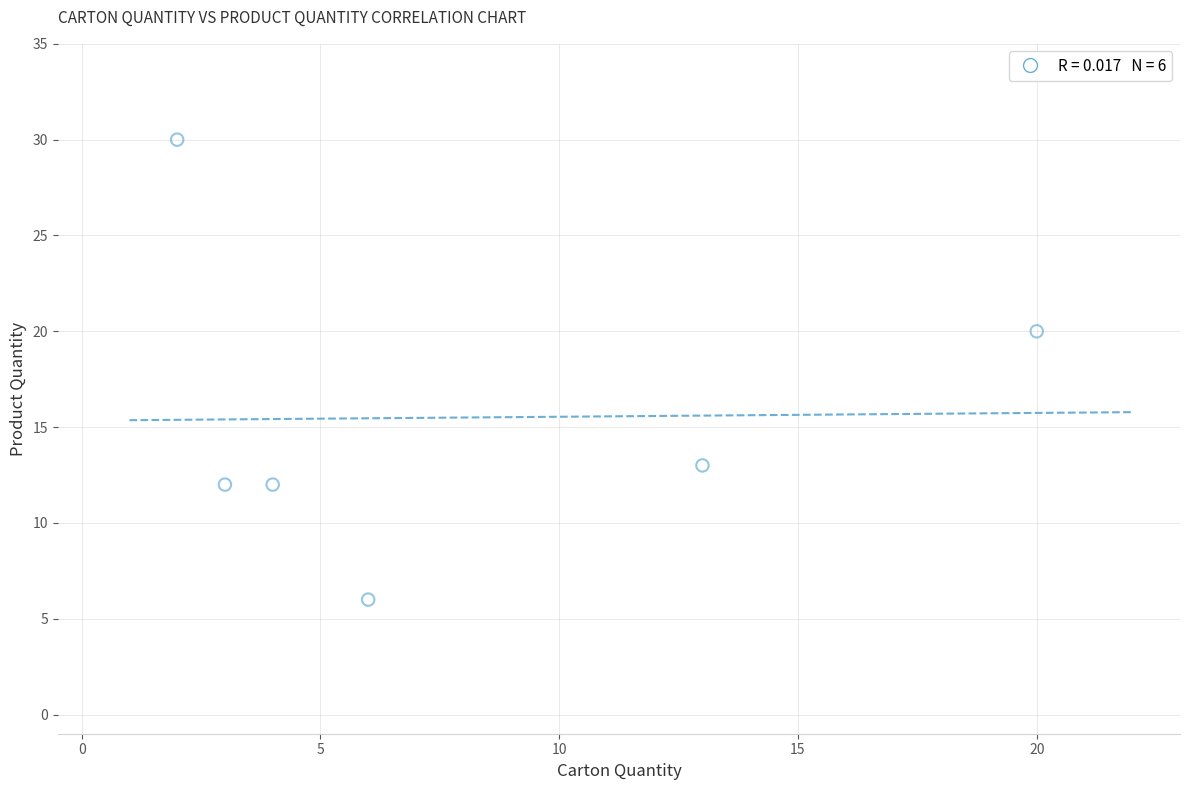

What is the range of Y values (max minus min)?

24